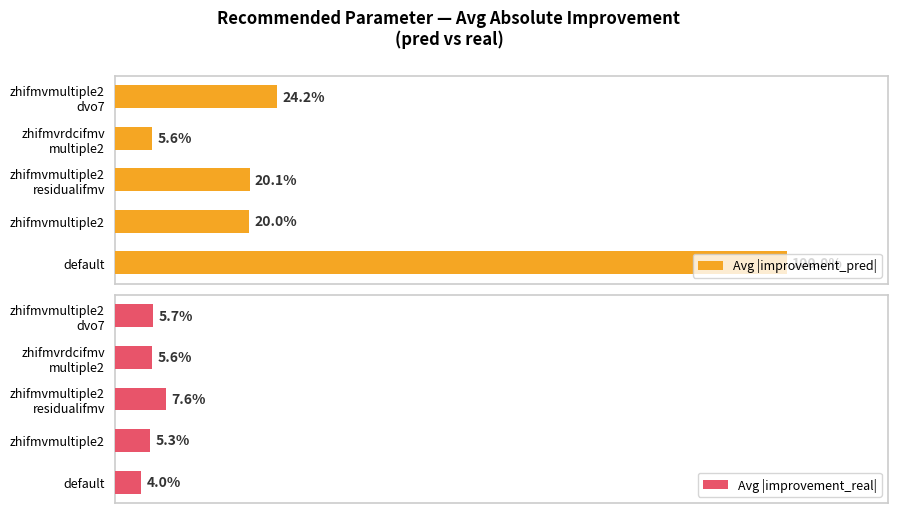

What is the difference between the maximum and minimum values in the Avg |improvement_real| series?

3.6